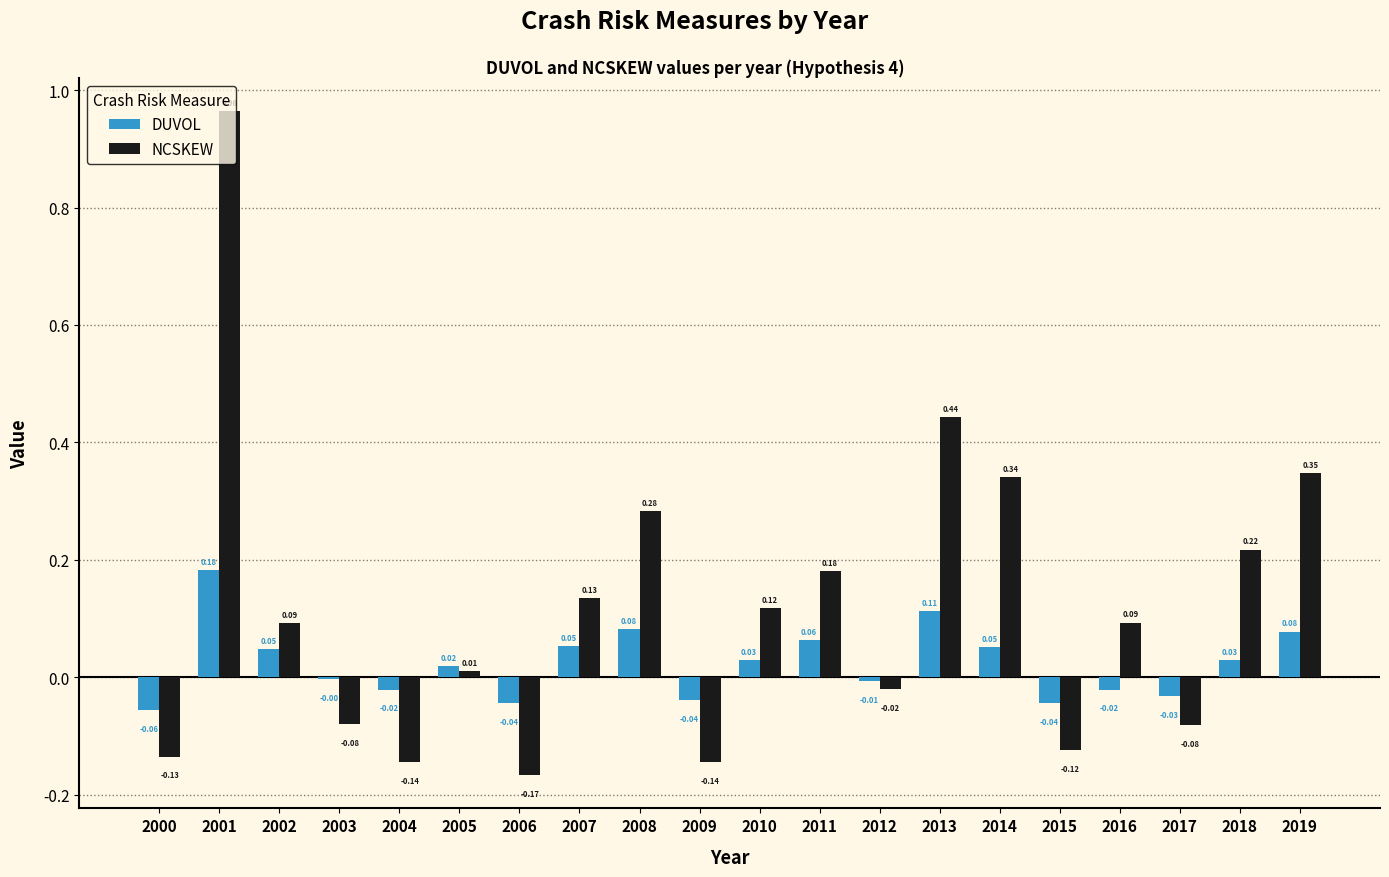

Between 2007 and 2018, which series saw the biggest shift?

NCSKEW